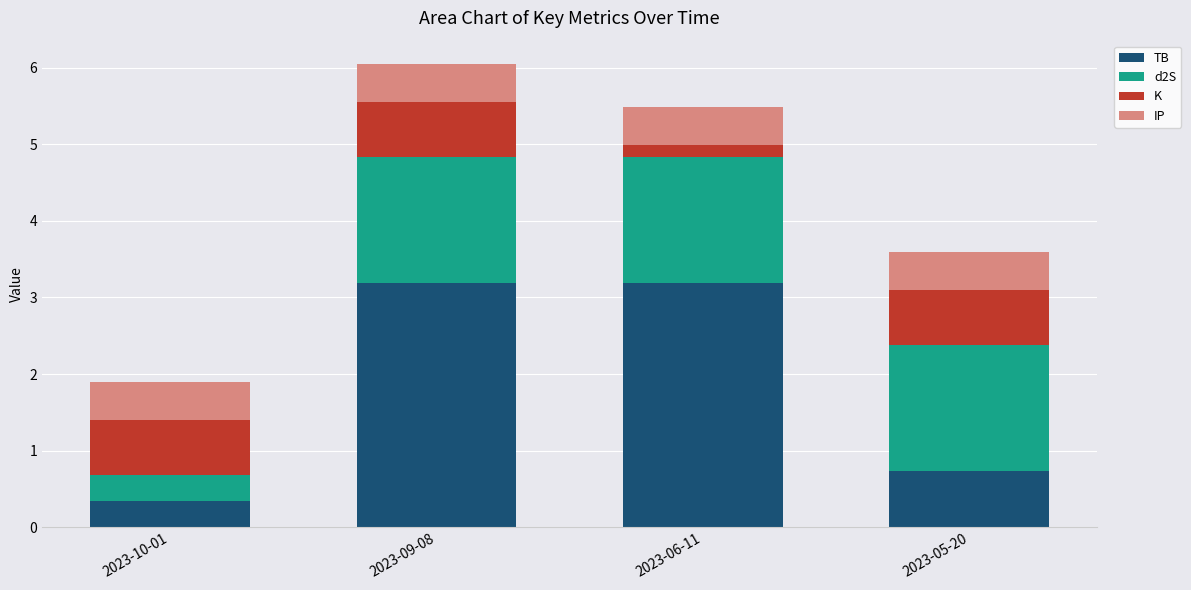

At which label does TB reach its minimum?

2023-10-01